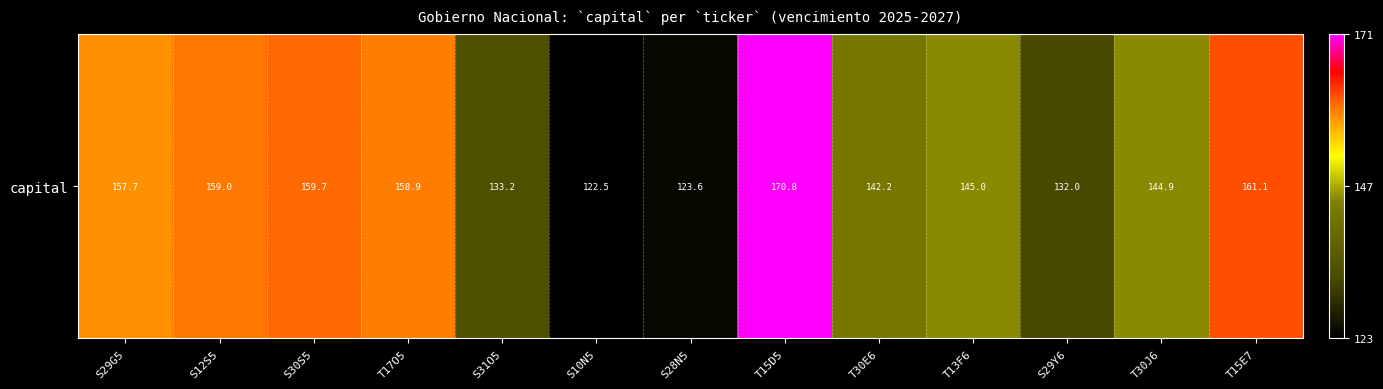

Between T15E7 and S12S5, which is larger?

T15E7